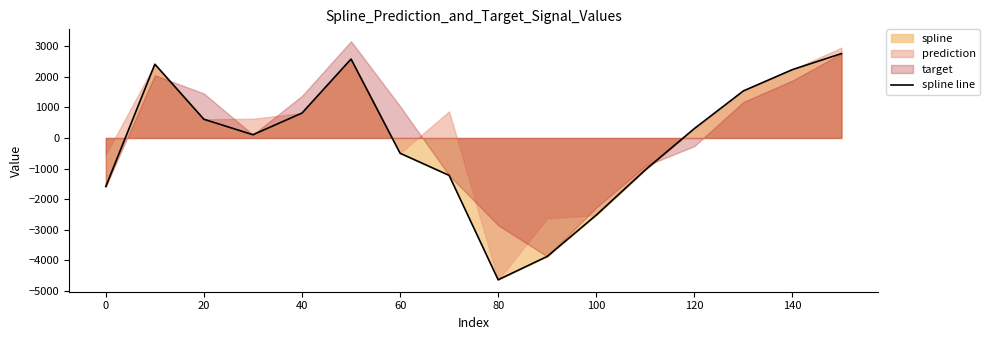

What is the lowest value of the spline line series?

-4638.2